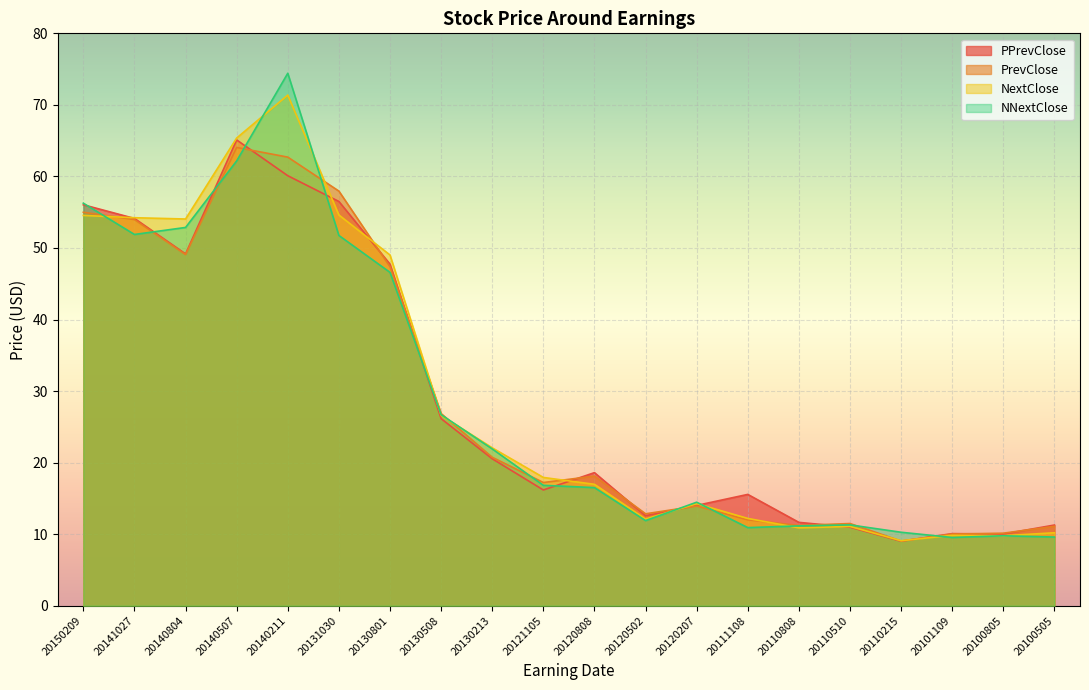

What is the sum of the PPrevClose values at 20140507 and 20110808?

76.7